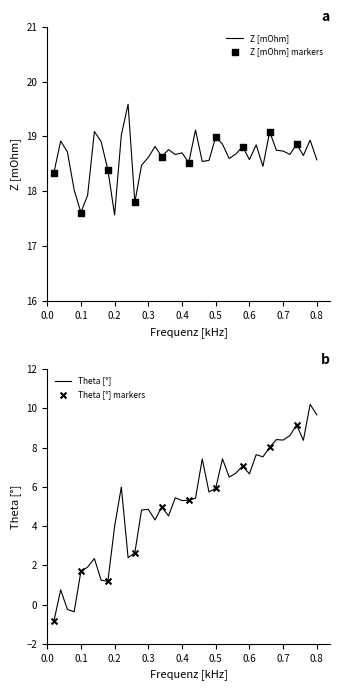

At which category is the sum across all series the highest?

0.78